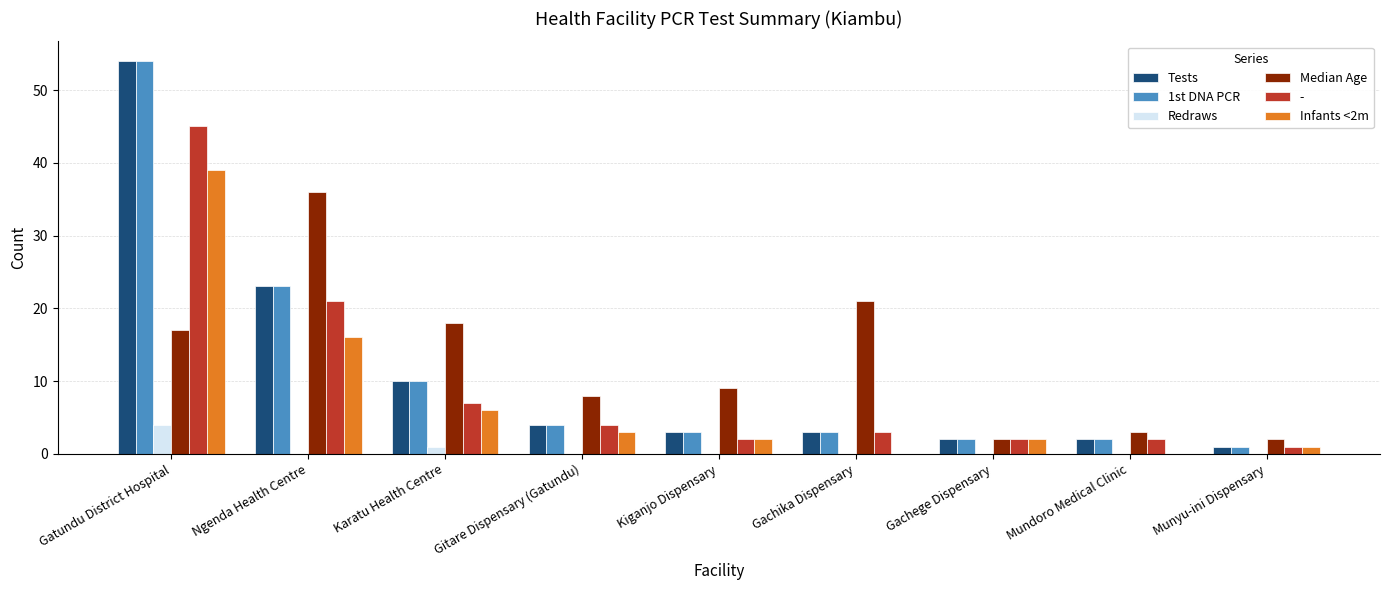

How many Redraws values are between 0 and 1?

8